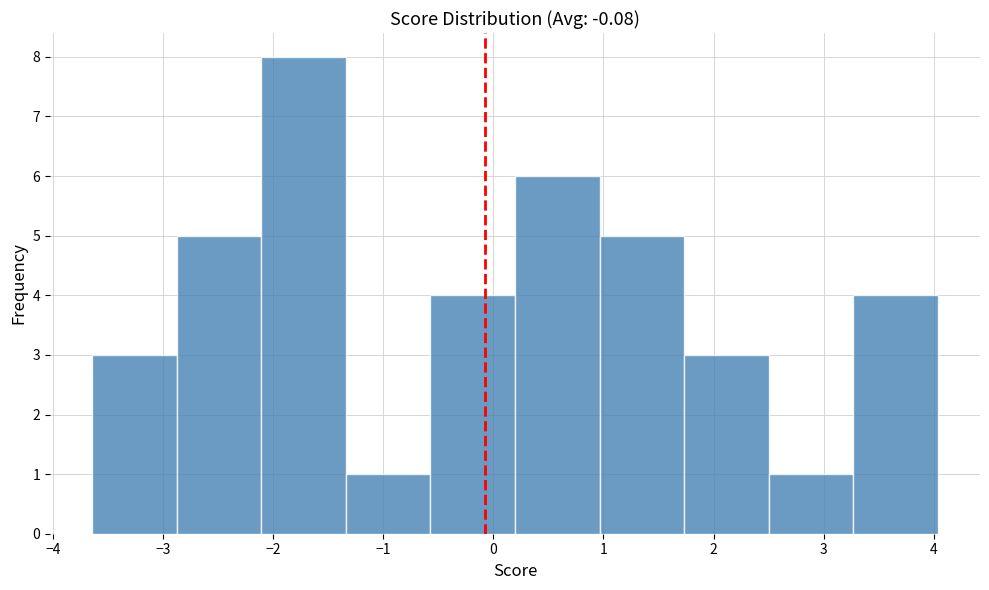

What is the height of the bar covering -3.6 to -2.9 on the x-axis? Neither the bar edges nor the heights are printed on the chart, so give them approximately, as read against the axes.

3